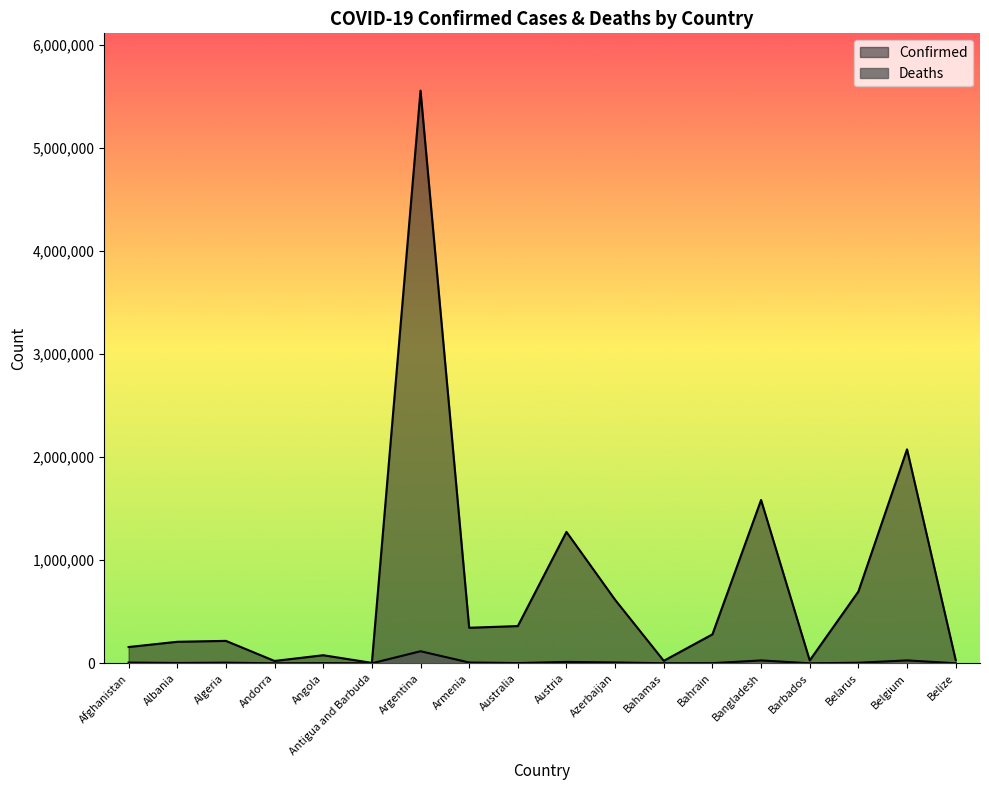

The value of Confirmed at Bahrain is 280876. True or false?

True